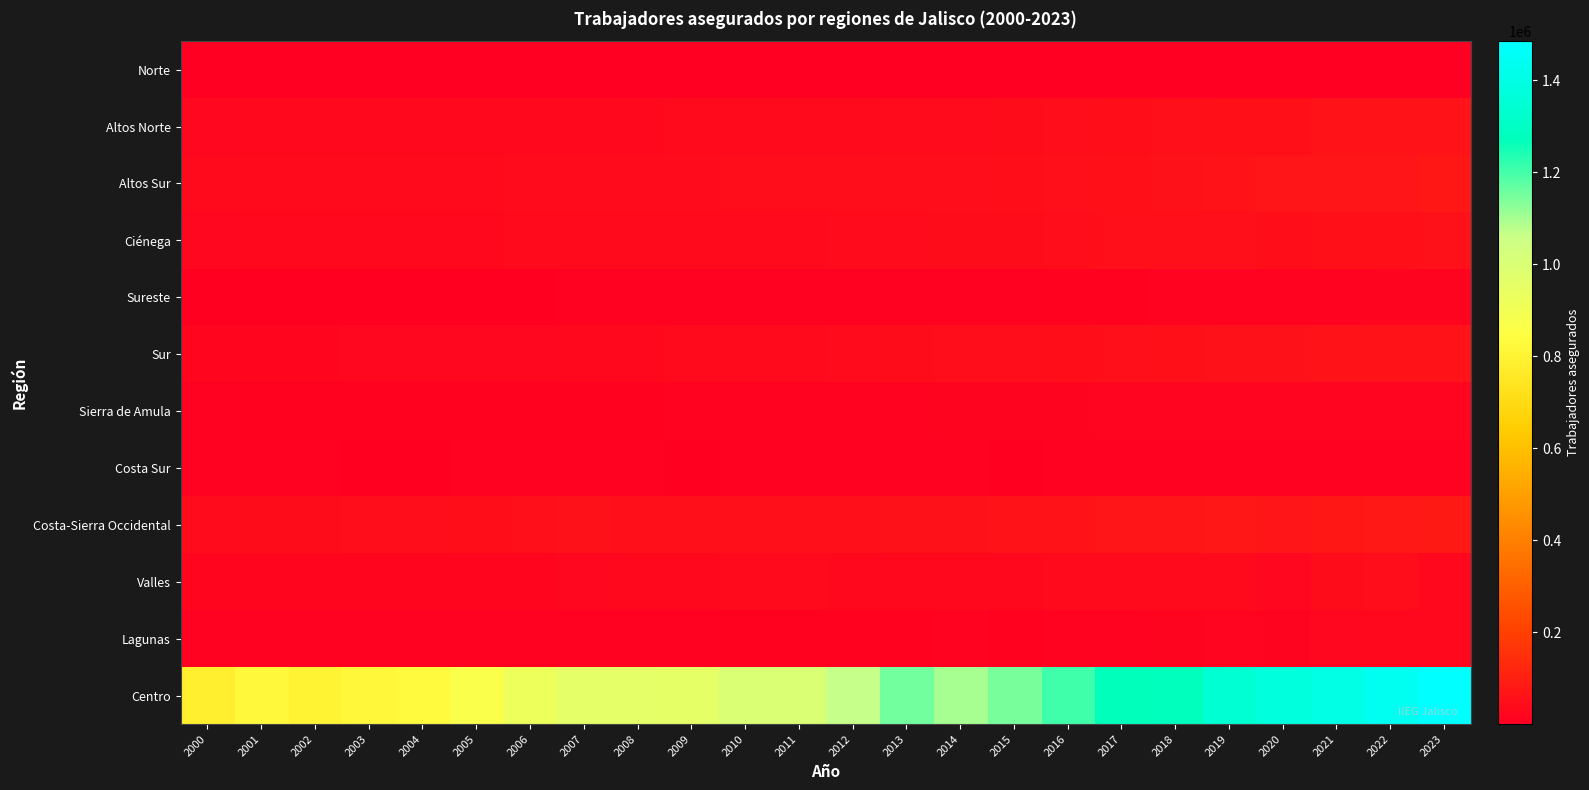

Reading left to right, what are all the values shown in this chart?

Norte: 2000=1180	2001=1256	2002=1082	2003=1063	2004=1065	2005=1277	2006=1346	2007=1483	2008=1206	2009=1265	2010=1378	2011=1407	2012=1383	2013=1694	2014=1853	2015=1875	2016=2098	2017=2455	2018=2515	2019=2645	2020=2836	2021=2911	2022=3065	2023=3120
Altos Norte: 2000=25180	2001=27483	2002=28310	2003=28164	2004=27166	2005=28695	2006=29098	2007=29173	2008=29999	2009=30744	2010=33762	2011=32959	2012=34665	2013=37355	2014=38356	2015=40357	2016=44572	2017=49694	2018=52210	2019=54729	2020=54765	2021=60162	2022=61646	2023=62262
Altos Sur: 2000=31076	2001=32949	2002=33569	2003=33663	2004=33551	2005=34717	2006=36366	2007=37160	2008=37154	2009=38578	2010=41783	2011=41768	2012=43405	2013=44418	2014=46212	2015=49005	2016=51836	2017=55953	2018=58275	2019=64651	2020=65073	2021=69395	2022=70399	2023=73661
Ciénega: 2000=26943	2001=29050	2002=28321	2003=28998	2004=28681	2005=29579	2006=32139	2007=32042	2008=32000	2009=31792	2010=35364	2011=35793	2012=37030	2013=37355	2014=40136	2015=40442	2016=47392	2017=51797	2018=51917	2019=50813	2020=50272	2021=53294	2022=55463	2023=57606
Sureste: 2000=5714	2001=5333	2002=4935	2003=4849	2004=5320	2005=6558	2006=6840	2007=7100	2008=7137	2009=7530	2010=8128	2011=8356	2012=8963	2013=8503	2014=9450	2015=9552	2016=11349	2017=12354	2018=12854	2019=14706	2020=15222	2021=15345	2022=16008	2023=15866
Sur: 2000=24199	2001=24179	2002=24089	2003=24394	2004=24717	2005=26781	2006=27105	2007=27916	2008=28134	2009=30754	2010=33671	2011=33827	2012=36661	2013=39860	2014=42637	2015=46595	2016=47593	2017=52015	2018=55737	2019=58600	2020=56259	2021=62695	2022=64148	2023=59359
Sierra de Amula: 2000=9677	2001=10508	2002=10680	2003=10691	2004=11297	2005=11897	2006=12171	2007=12551	2008=12631	2009=12681	2010=13477	2011=13126	2012=14457	2013=15259	2014=16031	2015=15787	2016=17523	2017=19054	2018=19638	2019=18524	2020=19639	2021=21284	2022=21058	2023=20338
Costa Sur: 2000=7522	2001=7258	2002=7031	2003=6839	2004=6608	2005=7004	2006=7242	2007=7208	2008=7100	2009=6743	2010=7093	2011=7179	2012=7262	2013=7318	2014=6905	2015=6728	2016=7418	2017=7340	2018=7689	2019=8099	2020=8777	2021=8993	2022=9122	2023=8922
Costa-Sierra Occidental: 2000=38481	2001=41277	2002=41398	2003=42531	2004=42599	2005=49552	2006=53167	2007=57135	2008=53008	2009=51565	2010=51256	2011=52257	2012=51548	2013=56363	2014=57063	2015=60639	2016=63488	2017=65907	2018=66293	2019=72333	2020=65194	2021=74915	2022=79267	2023=79983
Valles: 2000=24217	2001=24142	2002=23896	2003=23029	2004=23350	2005=23372	2006=23968	2007=26624	2008=29962	2009=29948	2010=31648	2011=32478	2012=28628	2013=27846	2014=28643	2015=29721	2016=31880	2017=30165	2018=31577	2019=31058	2020=26928	2021=41246	2022=43940	2023=28051
Lagunas: 2000=8816	2001=9095	2002=8435	2003=8253	2004=8286	2005=8679	2006=8759	2007=9480	2008=9583	2009=9061	2010=10163	2011=9898	2012=11257	2013=12363	2014=12761	2015=12626	2016=15066	2017=15384	2018=17749	2019=19102	2020=18286	2021=24264	2022=27589	2023=28500
Centro: 2000=783804	2001=821522	2002=799465	2003=818608	2004=828353	2005=873020	2006=920864	2007=958445	2008=957542	2009=957076	2010=999249	2011=999249	2012=1066507	2013=1151701	2014=1096577	2015=1146113	2016=1204547	2017=1273556	2018=1278755	2019=1347506	2020=1374667	2021=1405563	2022=1436276	2023=1484728